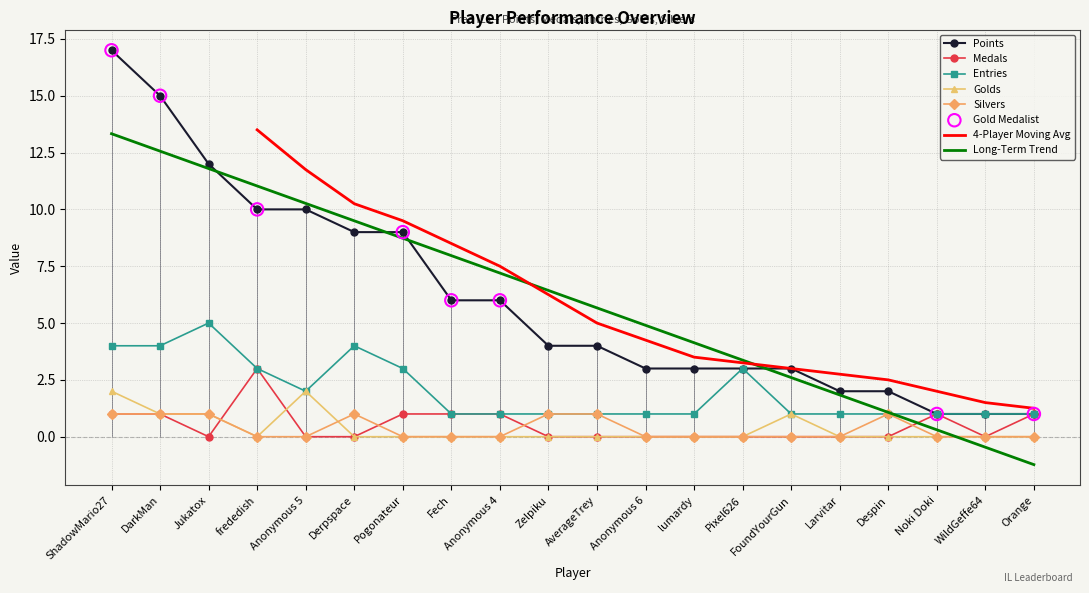

Is the value of Medals at lumardy greater than the value of Entries at Anonymous 5?

No